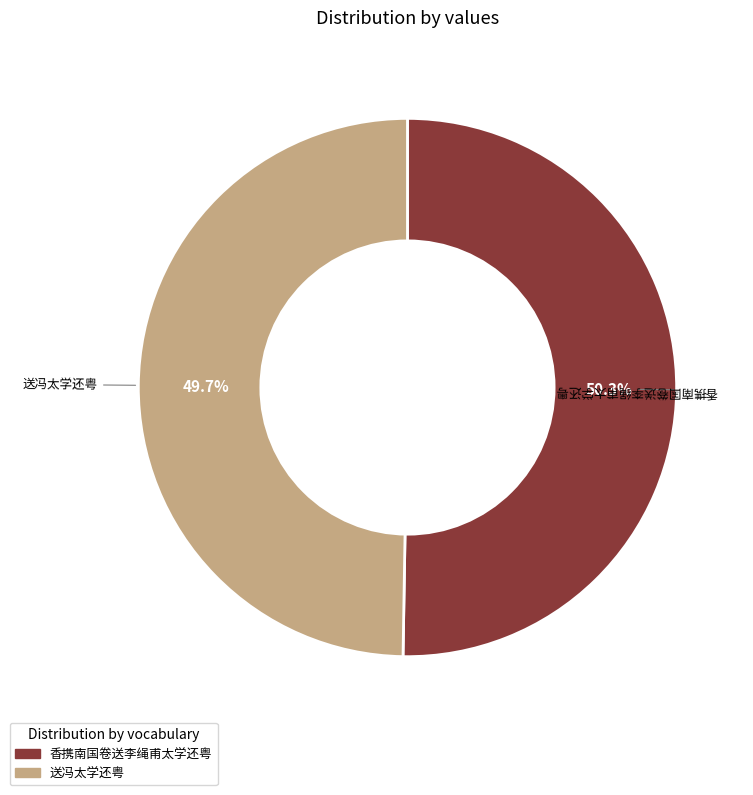

Which slice is the largest?

香携南国卷送李绳甫太学还粤